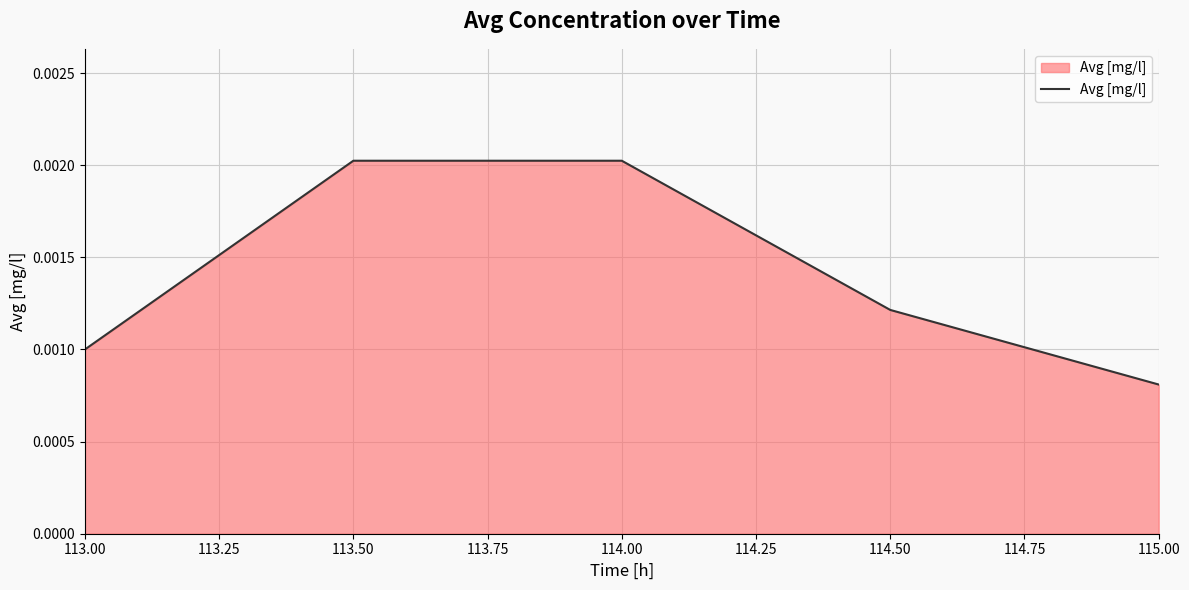

Between 113.50 and 115.00, which is larger?

113.50